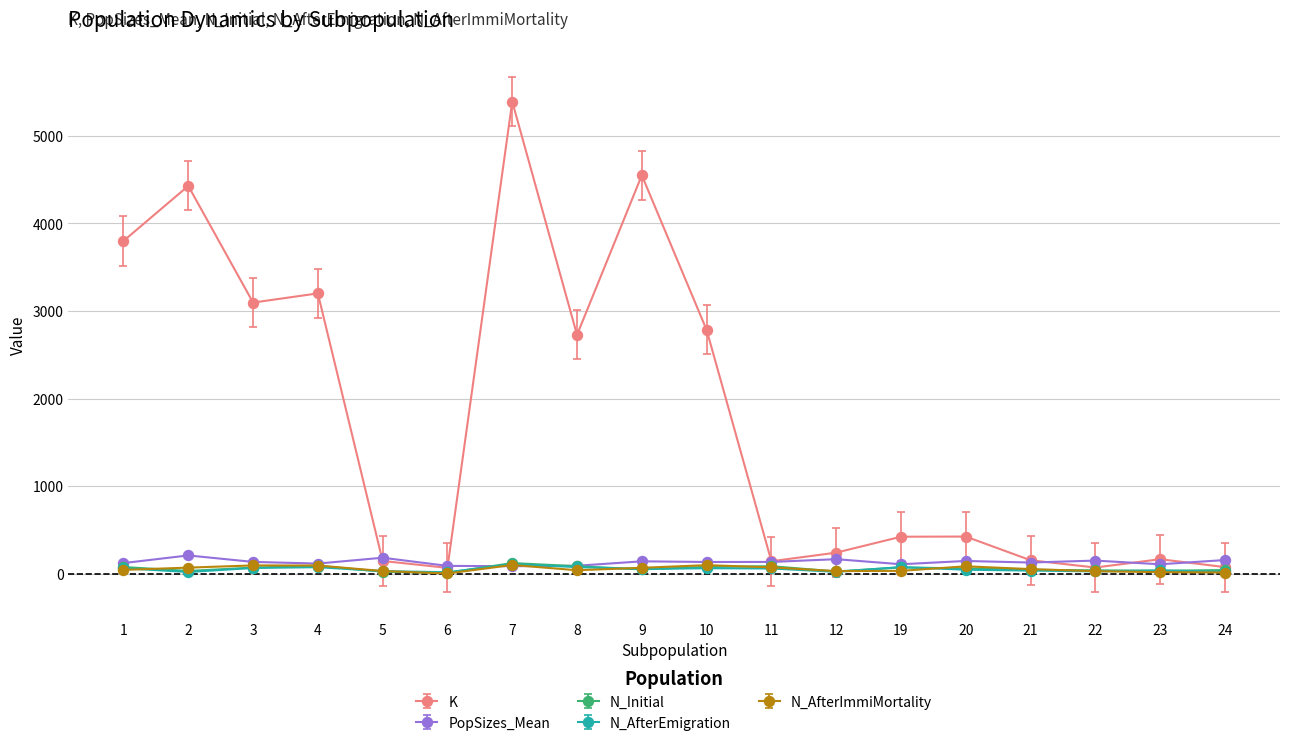

What is the value of the PopSizes_Mean point at the 18th from the left?

154.5